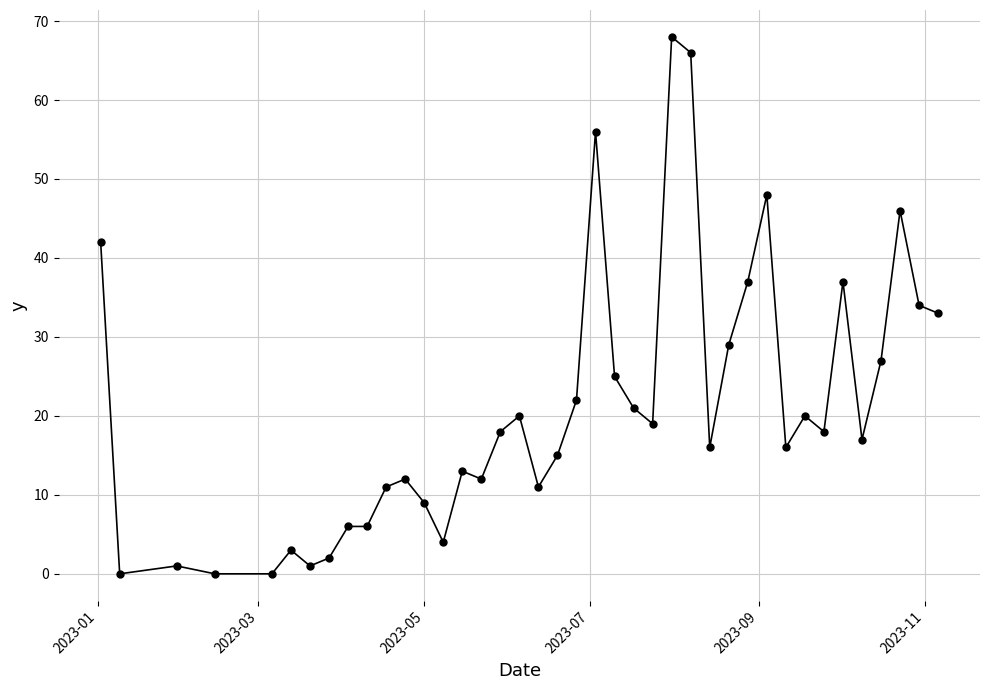

How many series are shown in this chart?

1